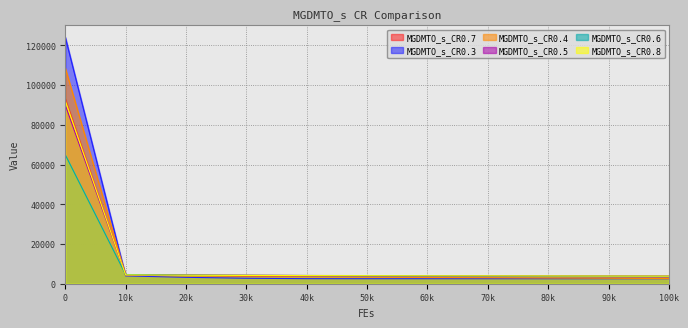

Where do MGDMTO_s_CR0.4 and MGDMTO_s_CR0.5 first cross each other?

0 and 10k